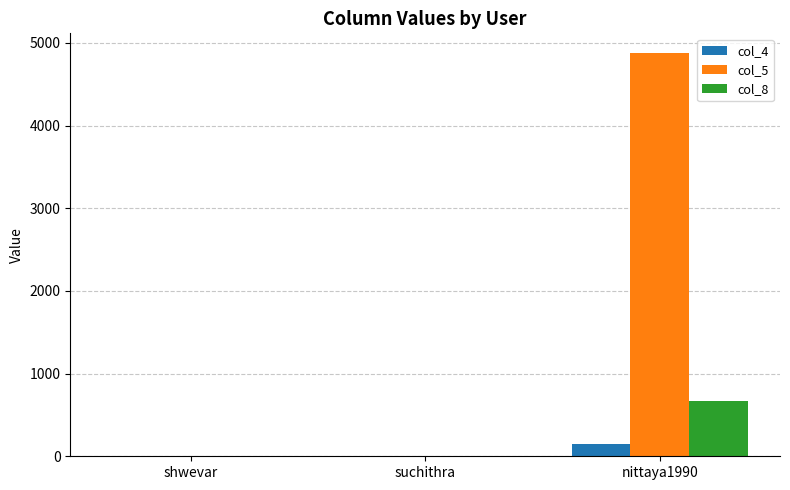

What is the maximum value shown in the chart?

4871